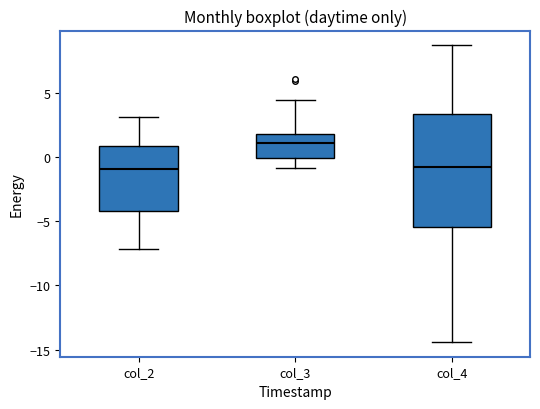

Reading left to right, transcribe this box plot: for each box, give where its median line is, the range the box spans, and where its two whiskers end, as read against the y-axis. The values are not printed on the chart, so give them approximately, as read against the axis.

col_2: median -1.0, box -4.0 to 1.0, whiskers -7.0 to 3.0
col_3: median 1.0, box 0.0 to 2.0, whiskers -1.0 to 4.5
col_4: median -1.0, box -5.5 to 3.5, whiskers -14.5 to 8.5